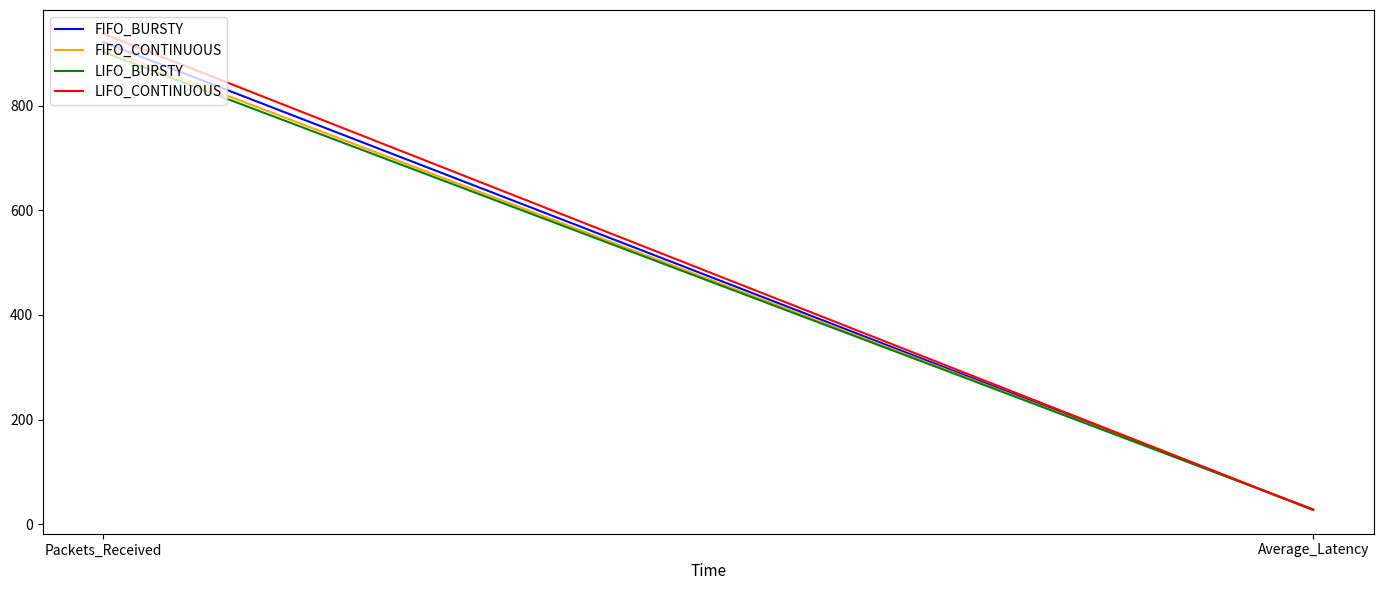

List the series in order of their overall mean, highest first.

LIFO_CONTINUOUS, FIFO_BURSTY, FIFO_CONTINUOUS, LIFO_BURSTY